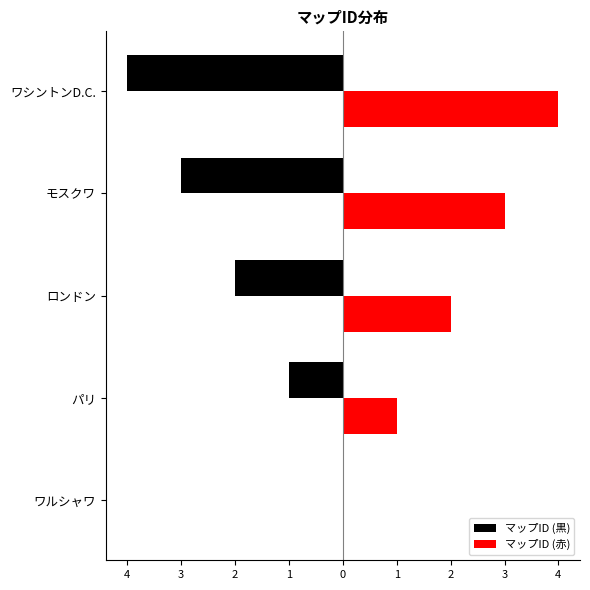

Count the マップID (黒) values in the range -3 to -1.

3